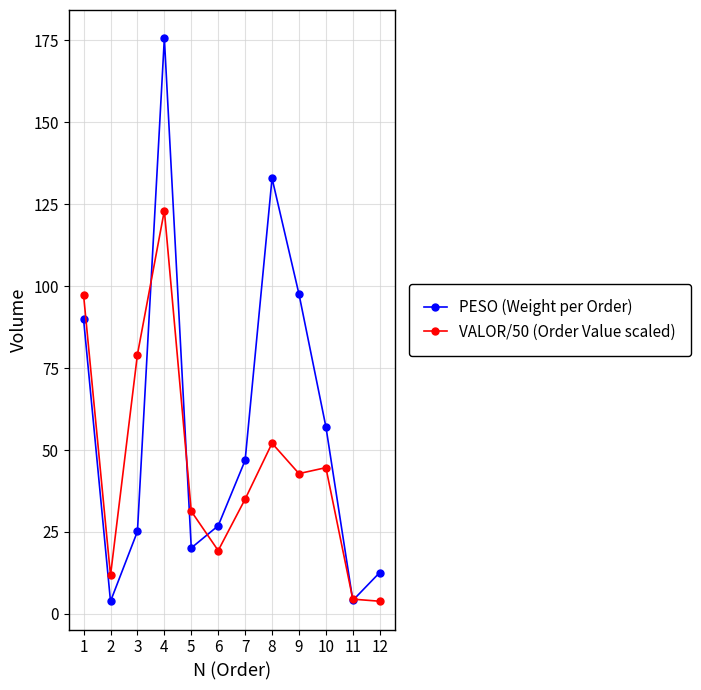

Where is the first local minimum for VALOR/50 (Order Value scaled)?

2